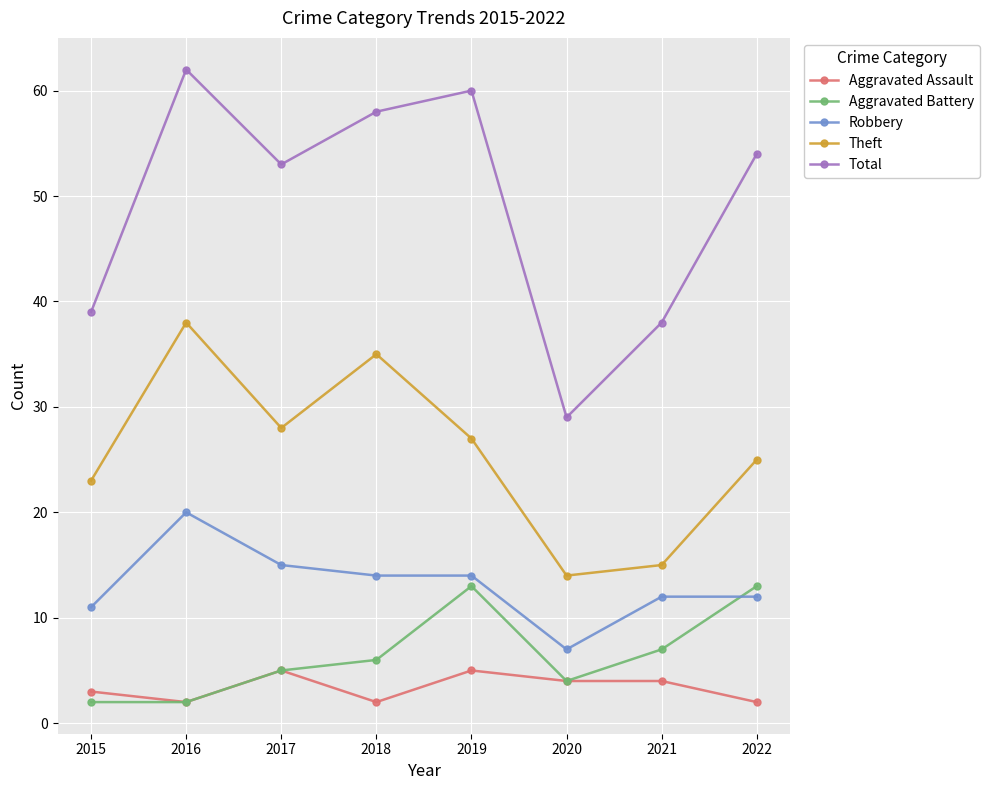

Which series changed the most between 2015 and 2019?

Total